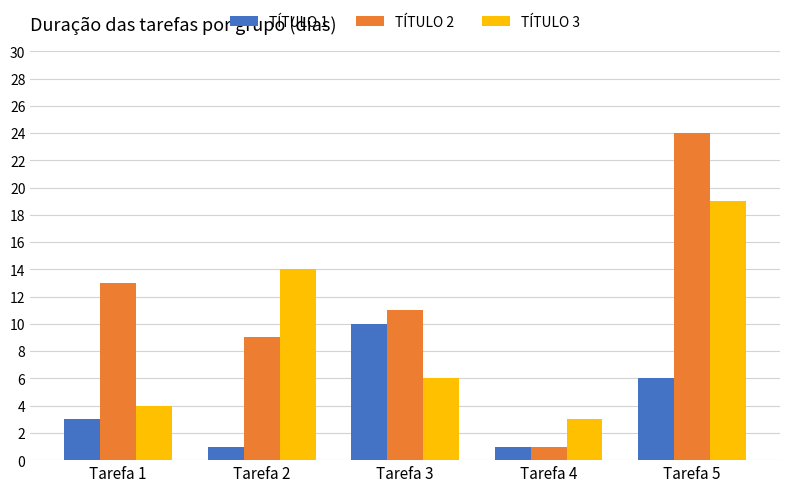

Rank the categories by TÍTULO 2 value from lowest to highest.

Tarefa 4, Tarefa 2, Tarefa 3, Tarefa 1, Tarefa 5